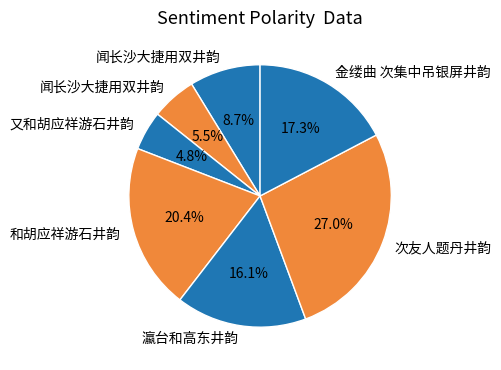

How many slices are in this pie chart?

7